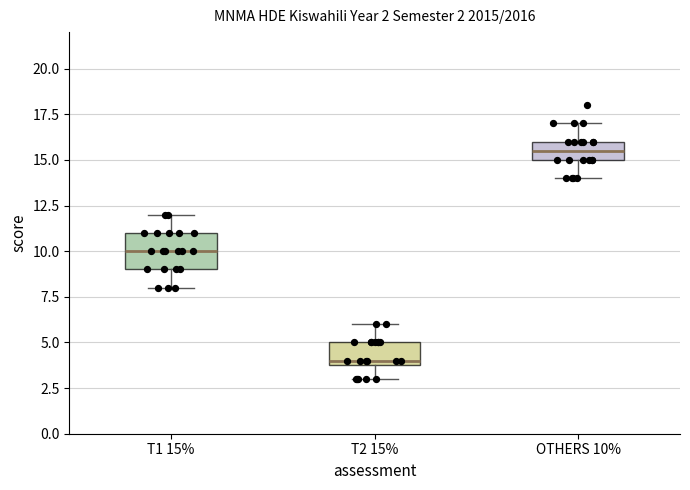

Which box is the tallest, from its lower edge to its upper edge?

T1 15%